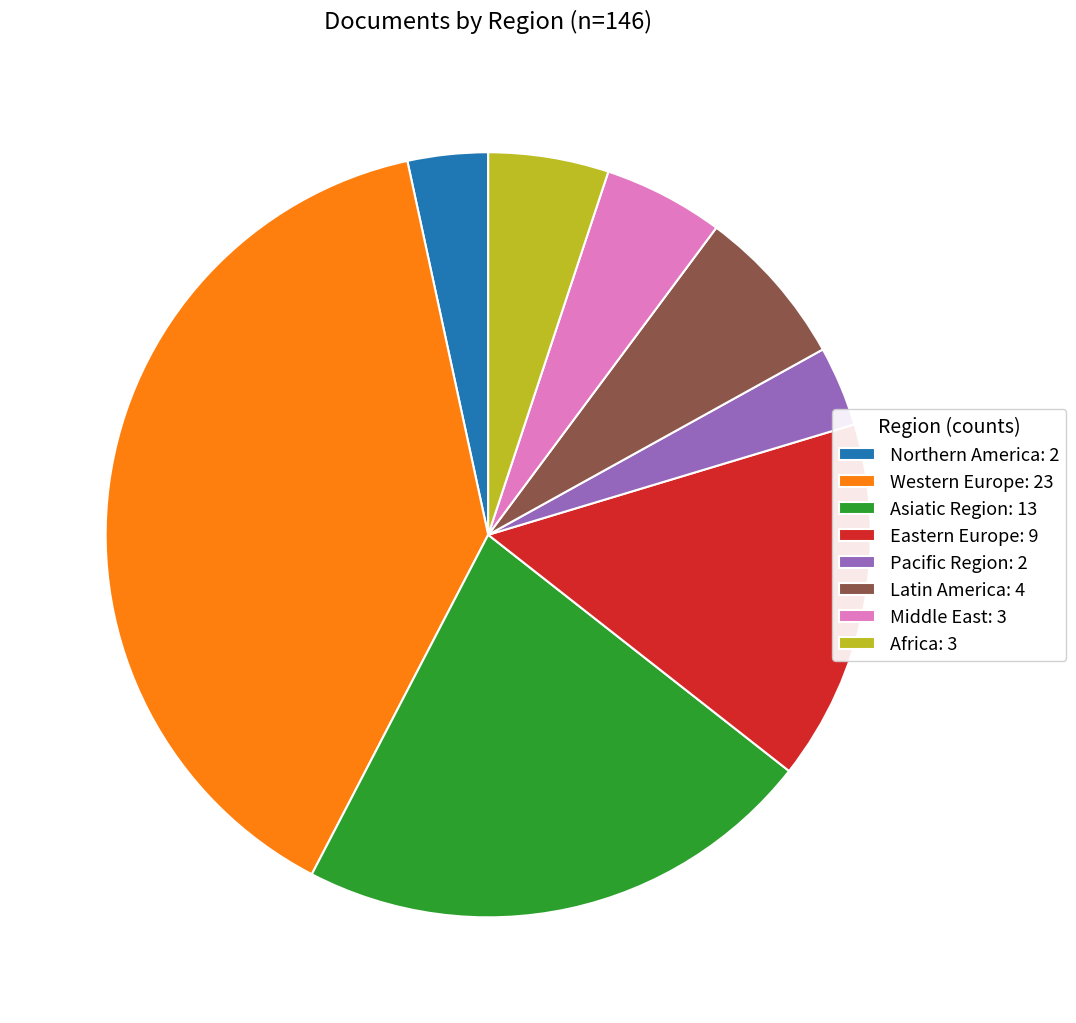

Combined, do Western Europe and Pacific Region account for over 50%?

No